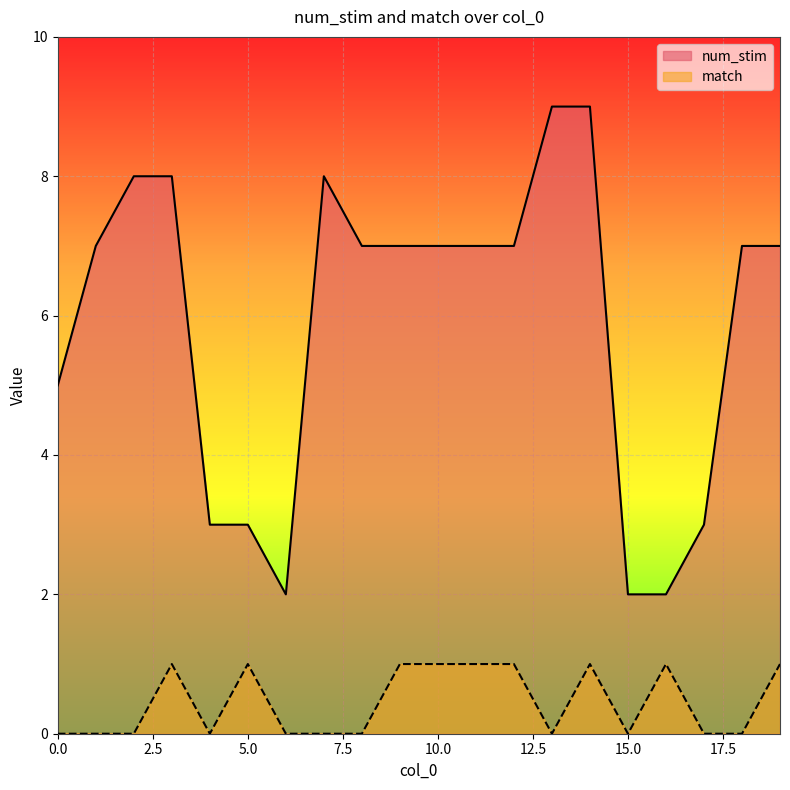

What is the spread (max minus min) of values at 16?

1